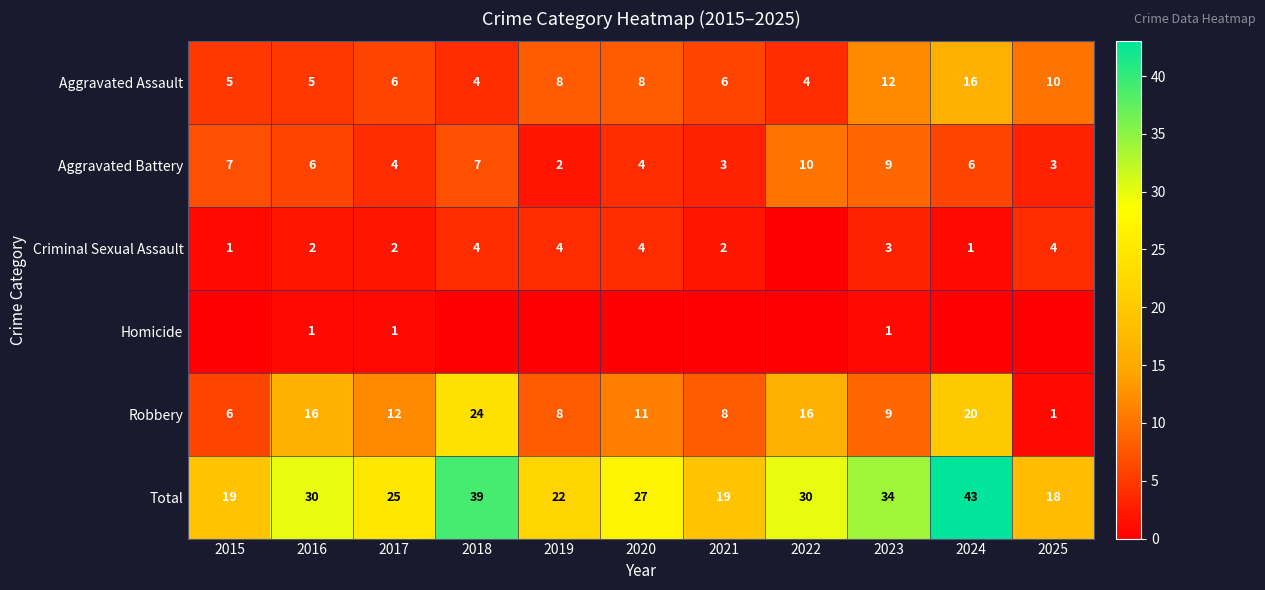

What is the sum of all Robbery values?

131